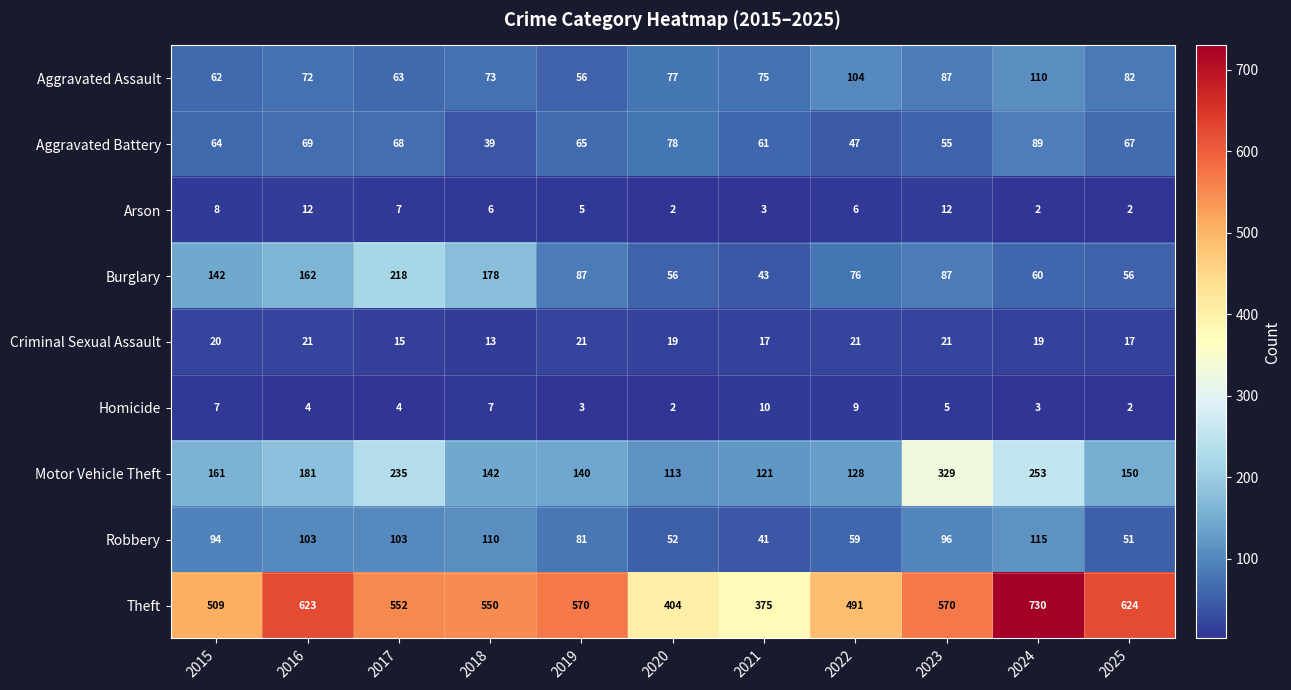

Count the number of data series in this chart.

9